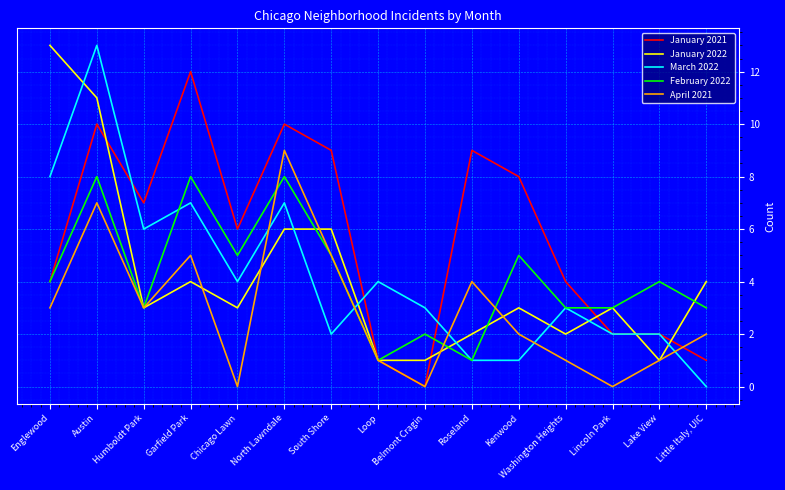

What is the highest value of the March 2022 series?

13